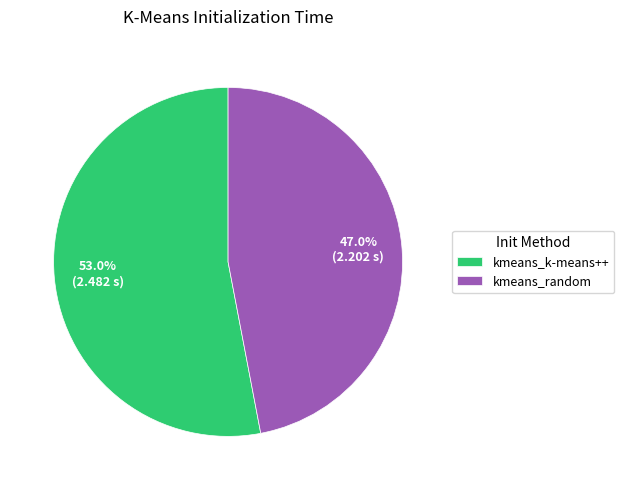

Which category has the smallest portion of the pie?

kmeans_random